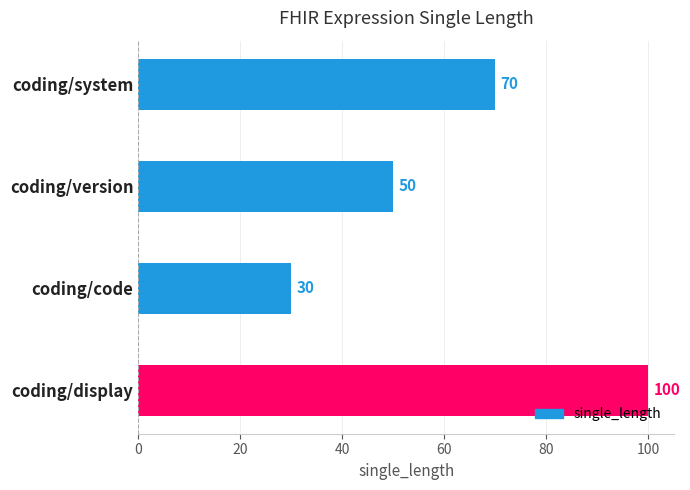

What is the change in value from coding/system to coding/display?

+30